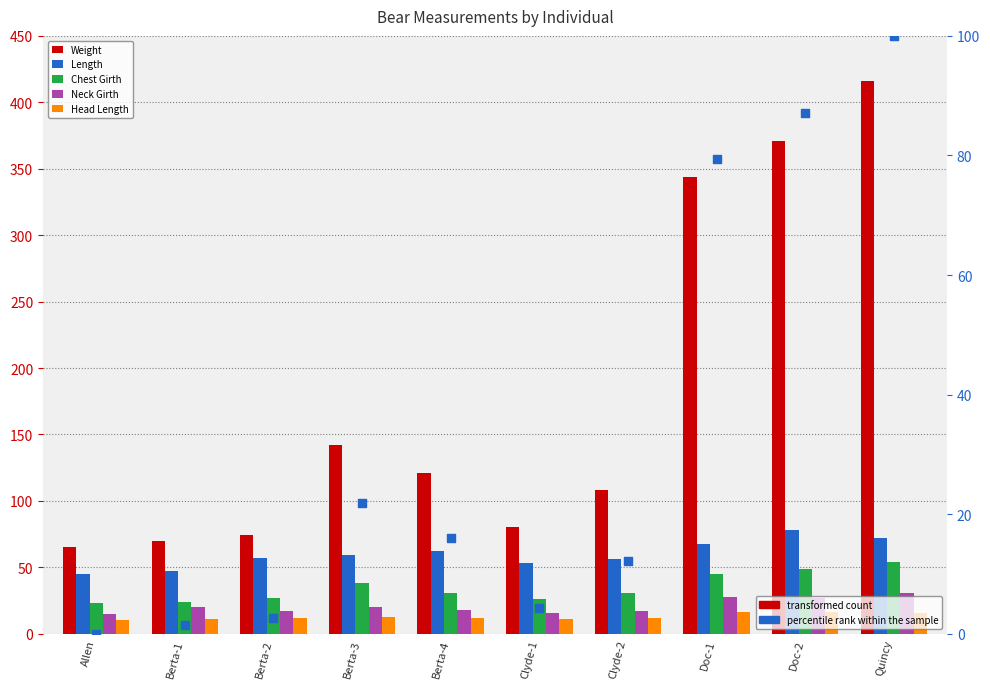

Which series has the largest Y range (max minus min)?

Weight